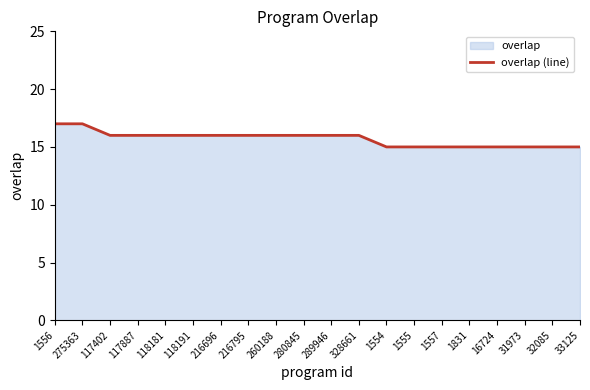

What is the change in value from 1556 to 1555?

-2